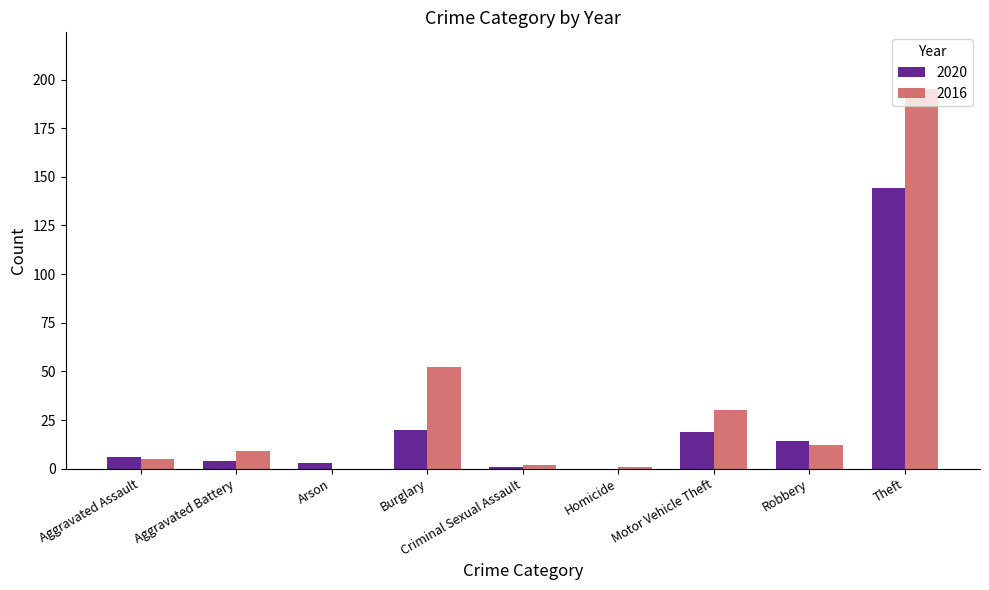

Which label corresponds to the largest value in the chart?

Theft